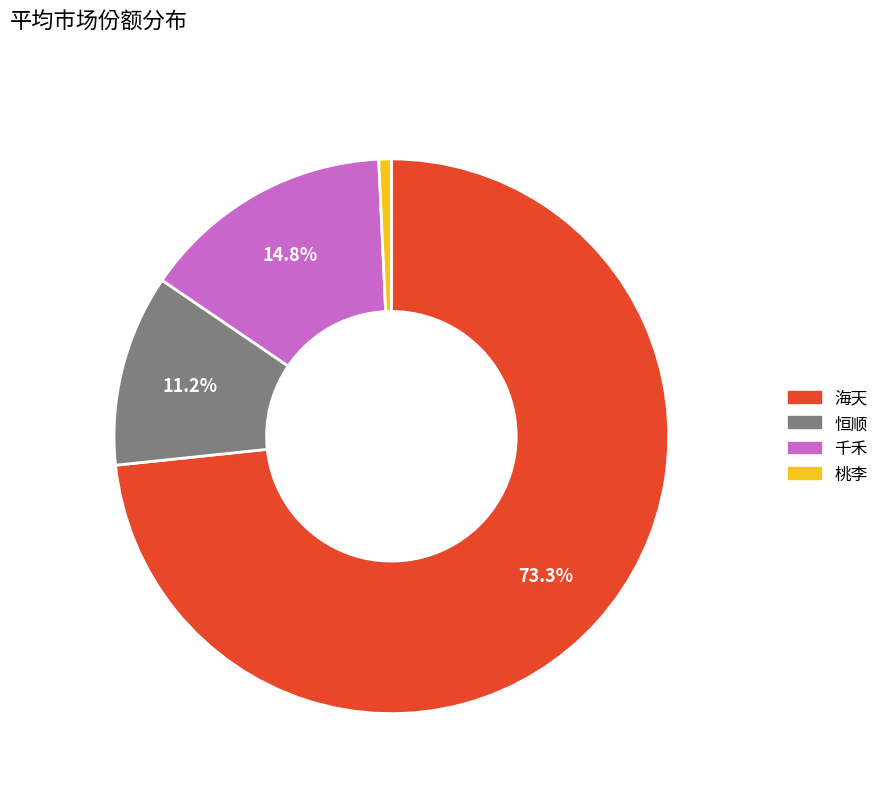

What is the largest slice in the pie chart?

海天